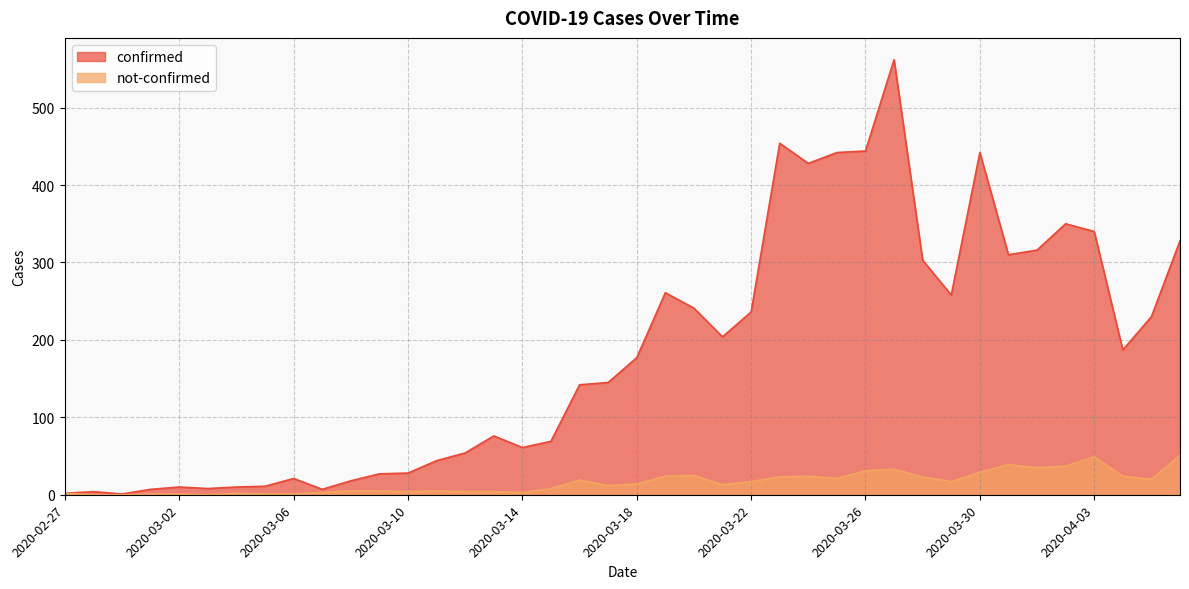

At which category does the chart reach its peak across all series?

2020-03-27